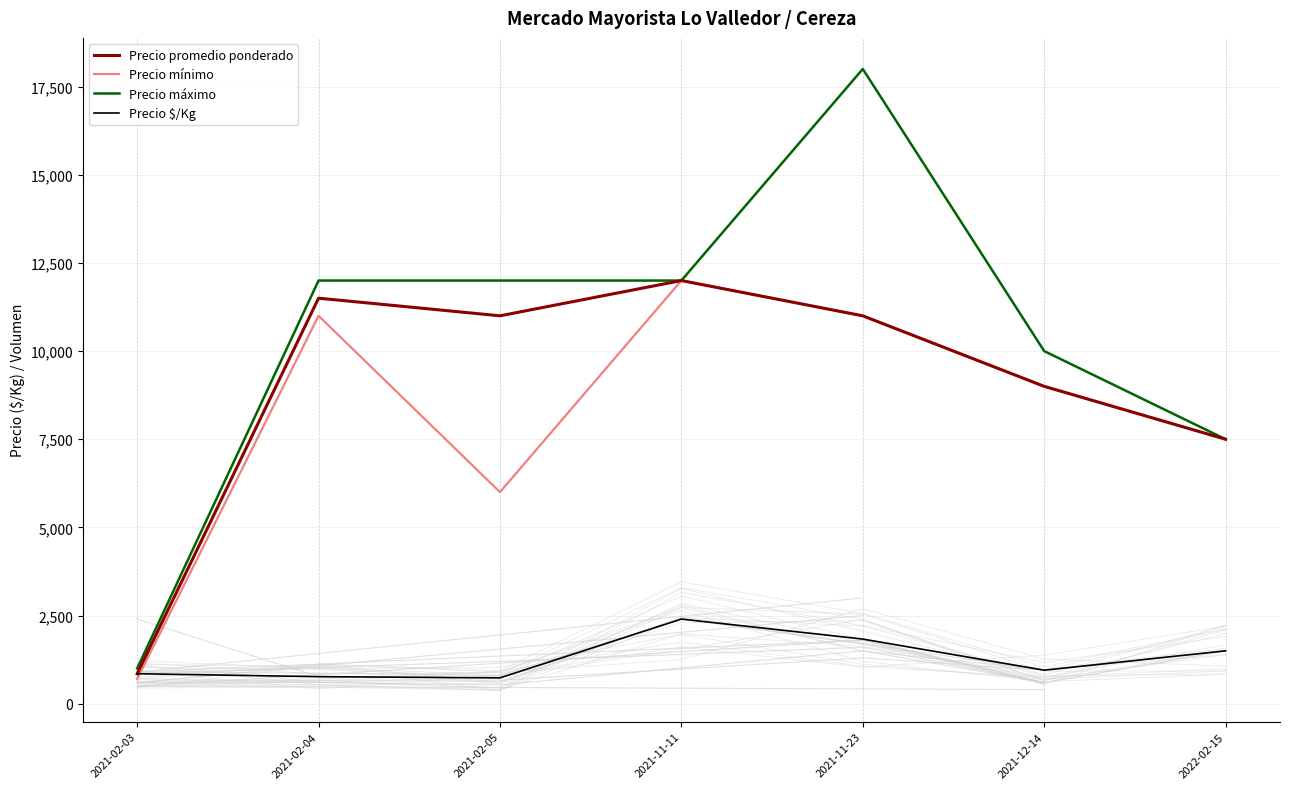

Reading left to right, what are all the values shown in this chart?

Precio promedio ponderado: 850	11500	11000	12000	11000	9000	7500
Precio mínimo: 700	11000	6000	12000	11000	9000	7500
Precio máximo: 1000	12000	12000	12000	18000	10000	7500
Precio $/Kg: 850	767	733	2400	1833	950	1500